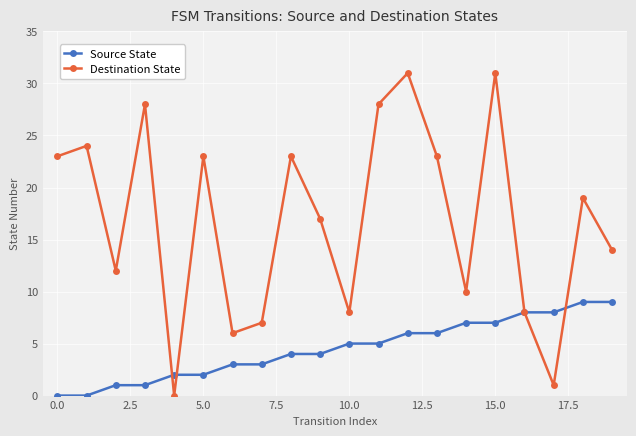

How many values in the Source State series are below 5?

10